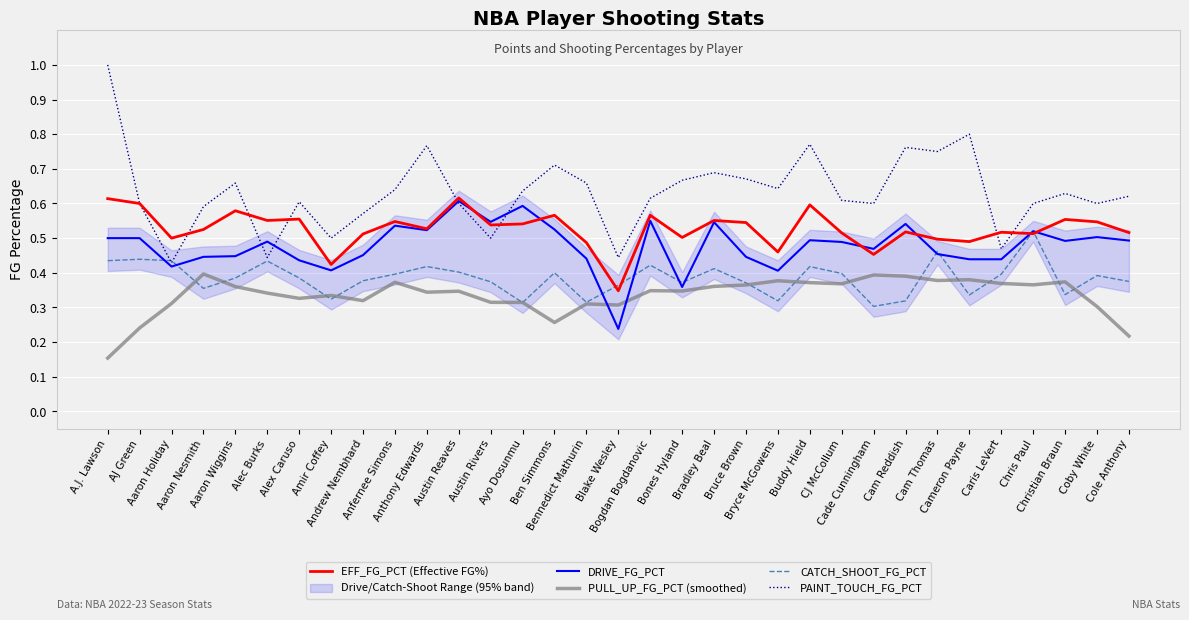

Between which two adjacent categories do CATCH_SHOOT_FG_PCT and PULL_UP_FG_PCT (smoothed) first intersect?

Aaron Holiday and Aaron Nesmith